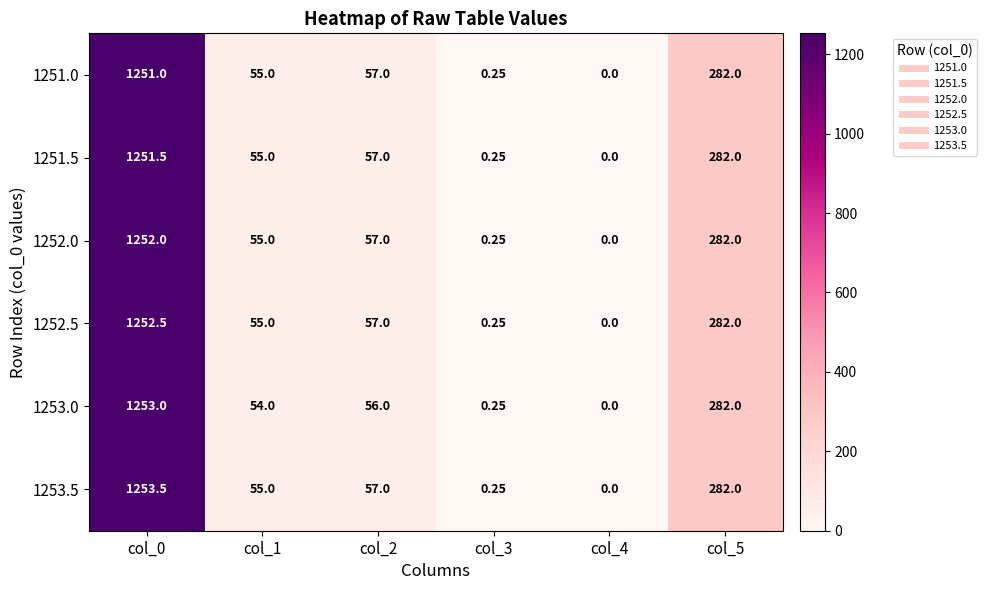

Is the value of 1252.0 at col_1 greater than the value of 1253.0 at col_5?

No